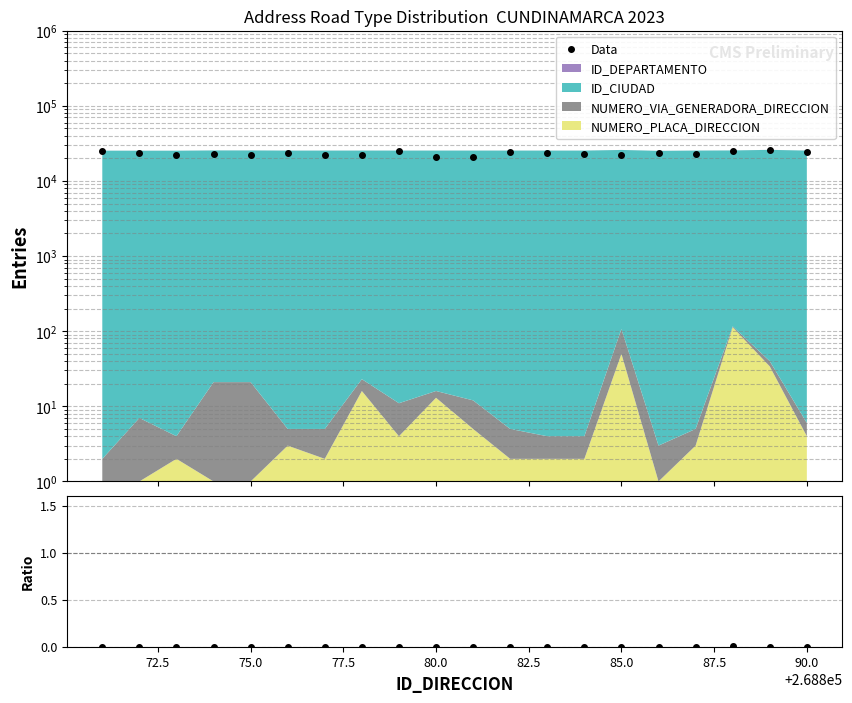

Between 70.0 and 13, which series saw the biggest shift?

Data